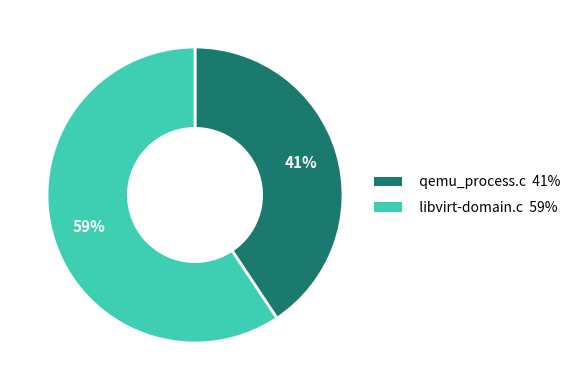

Is libvirt-domain.c the majority of the pie?

Yes